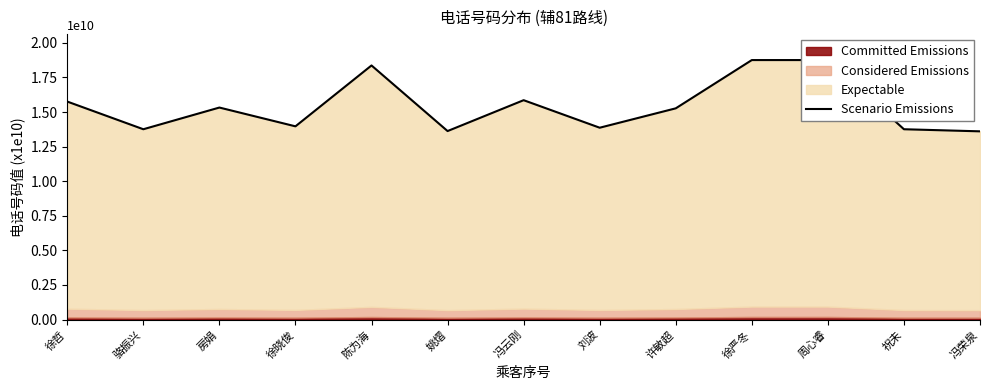

Approximately how many times larger is the value at 姚熠 compared to 祝未?

1.0